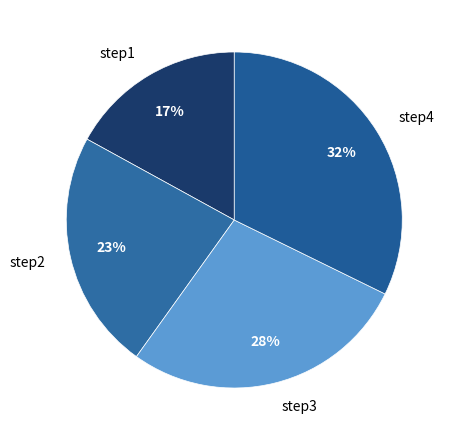

To the nearest percent, what is the combined percentage of step1 and step3?

45%